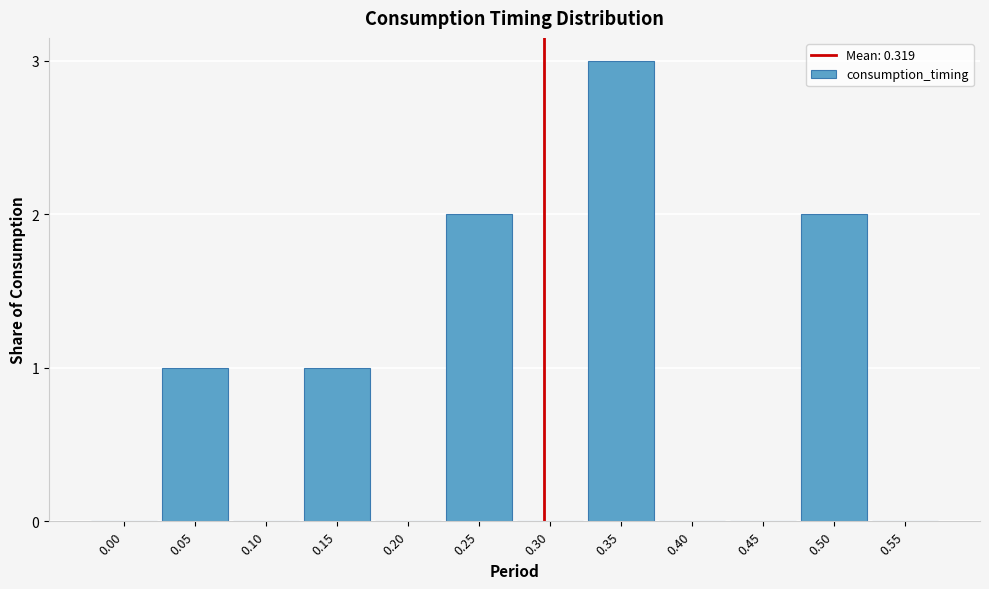

Reading left to right, transcribe all the data shown in this chart.

0.00=0	0.05=1	0.10=0	0.15=1	0.20=0	0.25=2	0.30=0	0.35=3	0.40=0	0.45=0	0.50=2	0.55=0